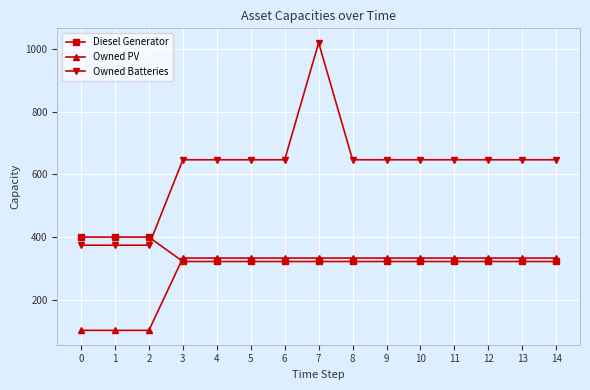

What is the greatest value displayed?

1021